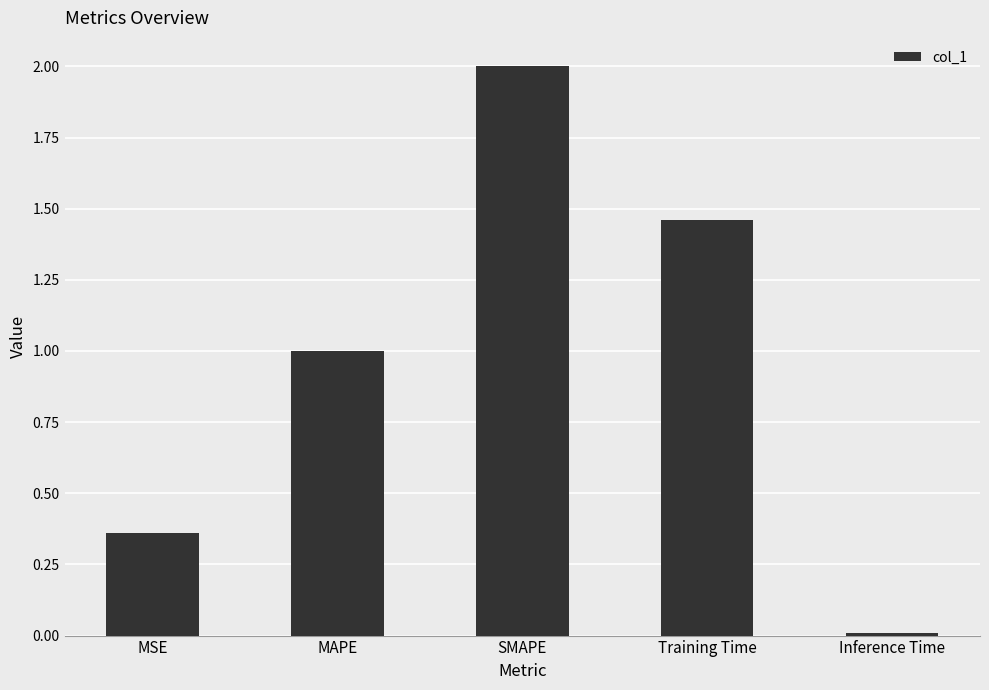

What is the sum of all values?

4.8